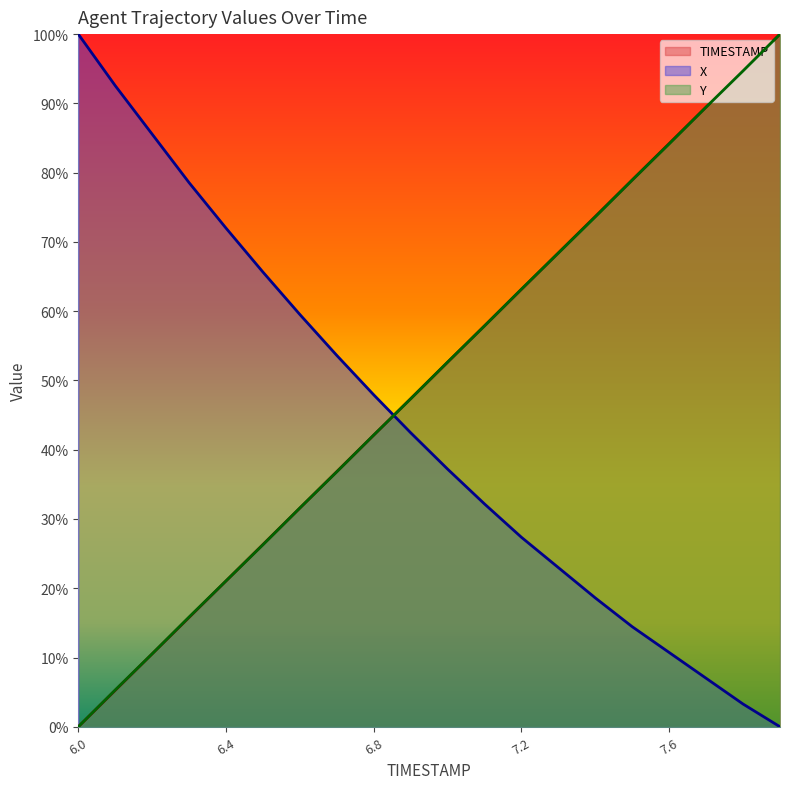

At which label does Y reach its minimum?

6.0